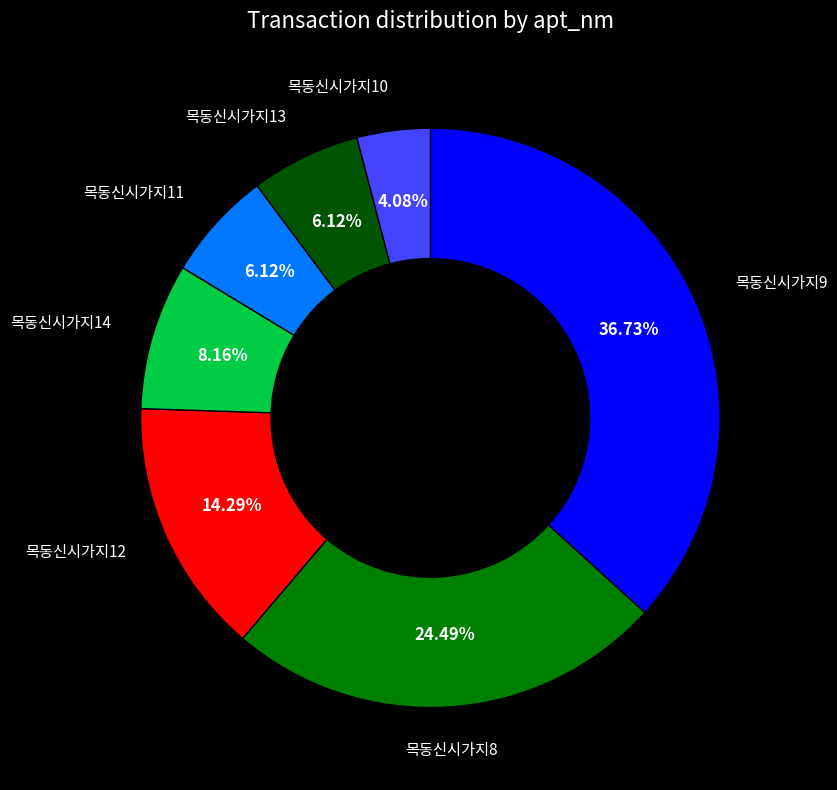

Is there any slice that represents more than half of the pie?

No